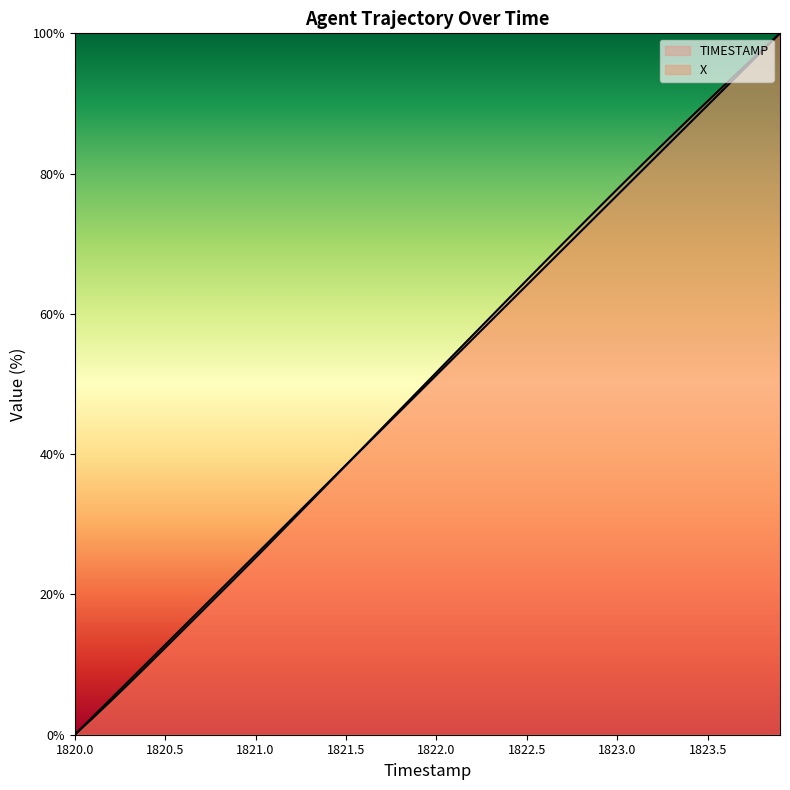

Rank the categories by X value from highest to lowest.

1823.9, 1823.8, 1823.7, 1823.6, 1823.5, 1823.4, 1823.3, 1823.2, 1823.1, 1823.0, 1822.9, 1822.8, 1822.7, 1822.6, 1822.5, 1822.4, 1822.3, 1822.2, 1822.1, 1822.0, 1821.9, 1821.8, 1821.7, 1821.6, 1821.5, 1821.4, 1821.3, 1821.2, 1821.1, 1821.0, 1820.9, 1820.8, 1820.7, 1820.6, 1820.5, 1820.4, 1820.3, 1820.2, 1820.1, 1820.0